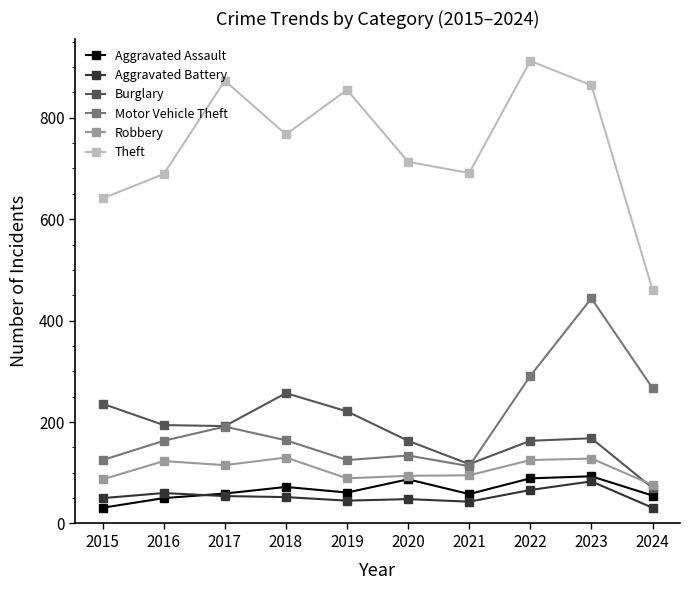

At which category does Burglary reach its first local peak?

2018